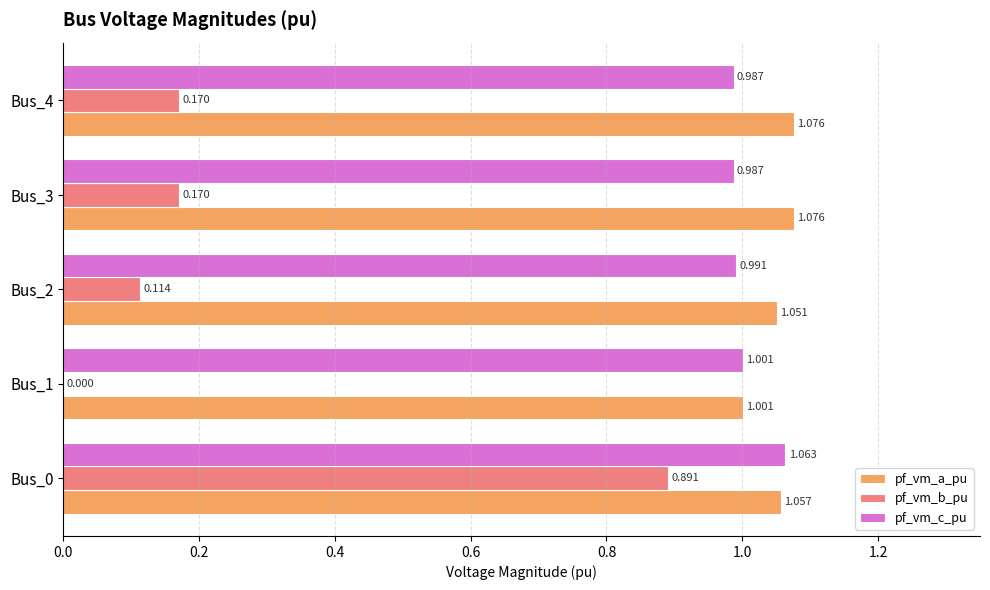

Between Bus_2 and Bus_4, which series saw the biggest shift?

pf_vm_b_pu